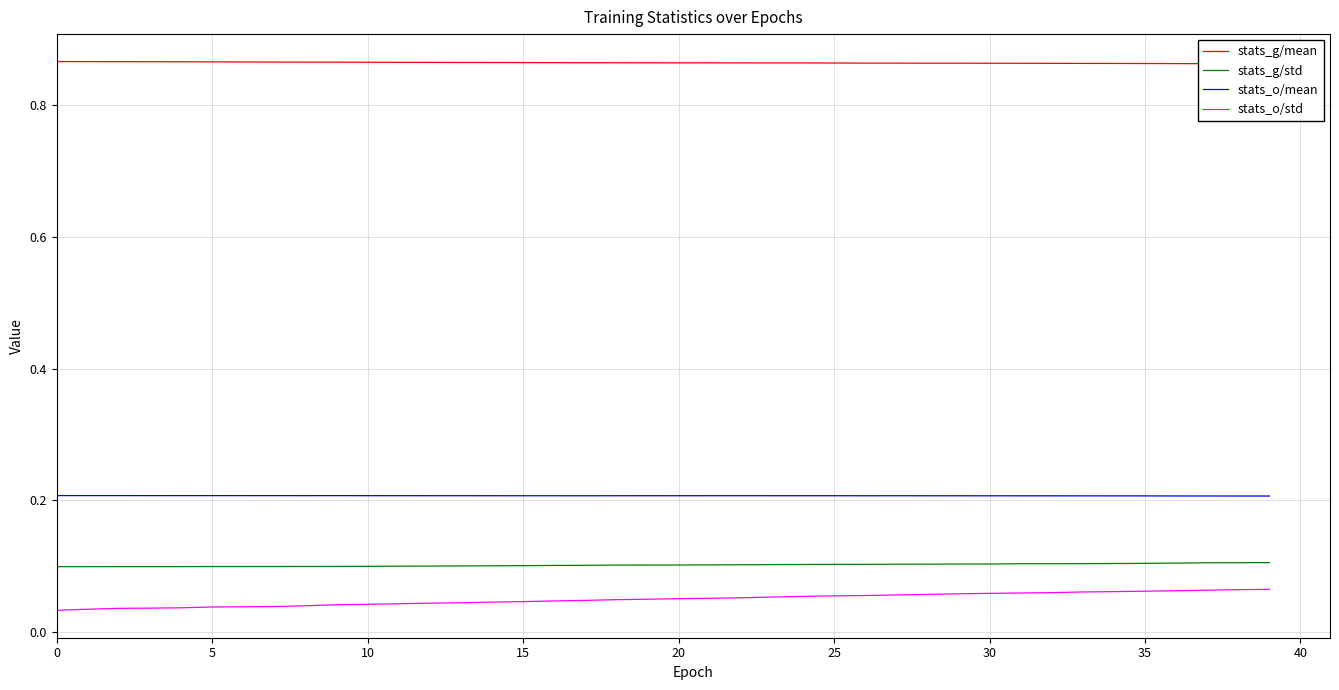

What is the average value of the stats_o/mean series?

0.2